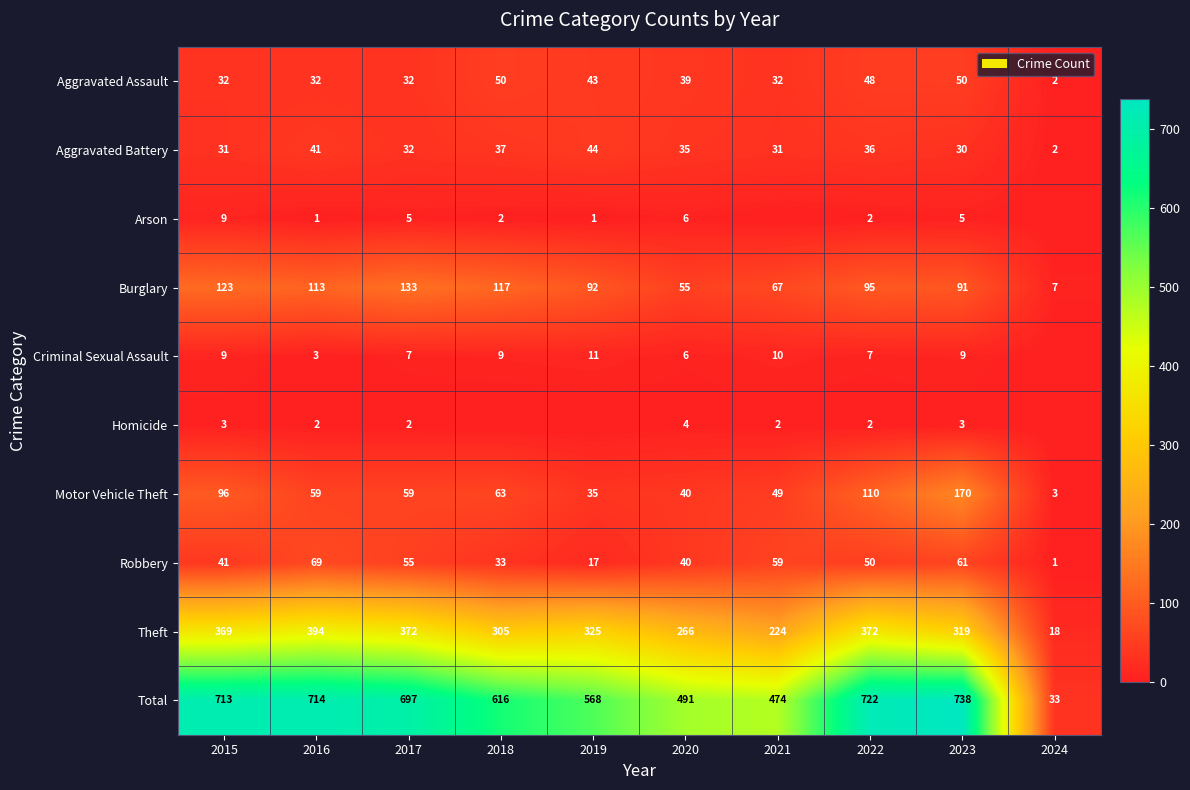

How many values in the Motor Vehicle Theft series are below 59?

4